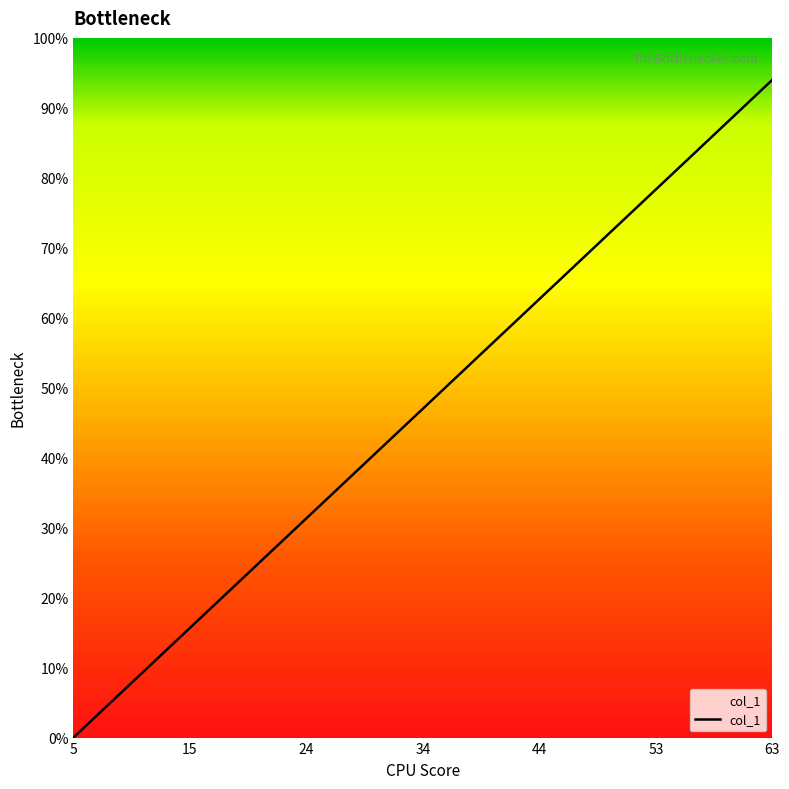

What is the maximum value shown in the chart?

94.0